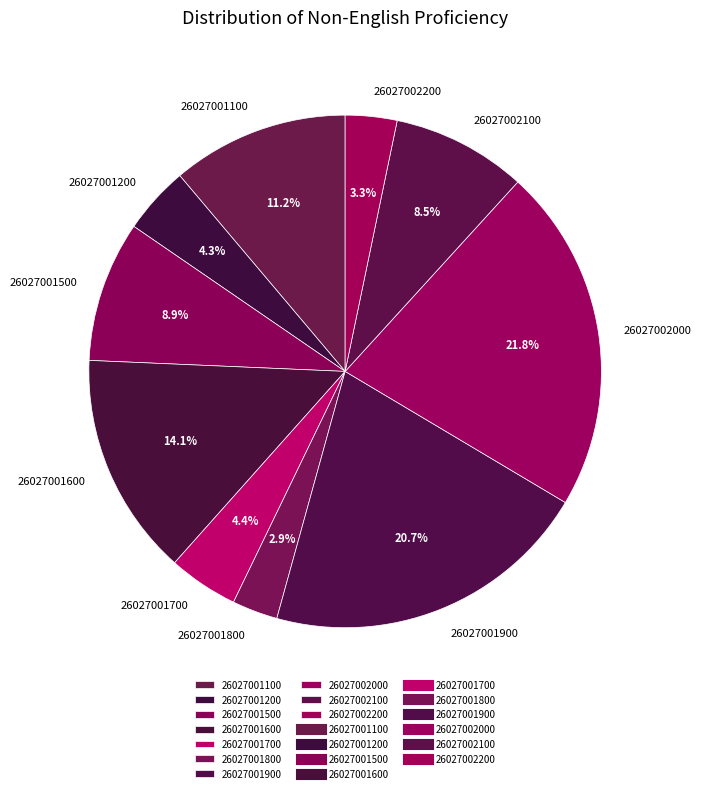

Which category has the biggest portion of the pie?

26027002000